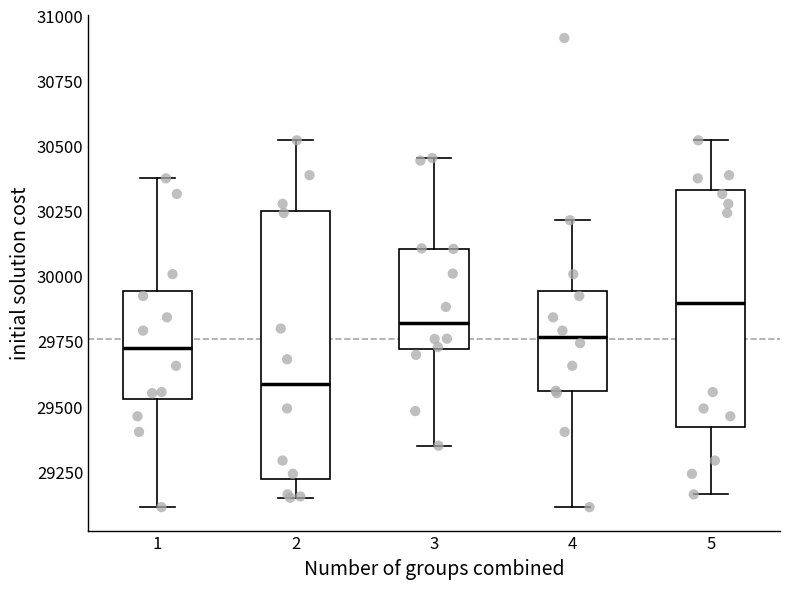

Which box is the tallest, from its lower edge to its upper edge?

2